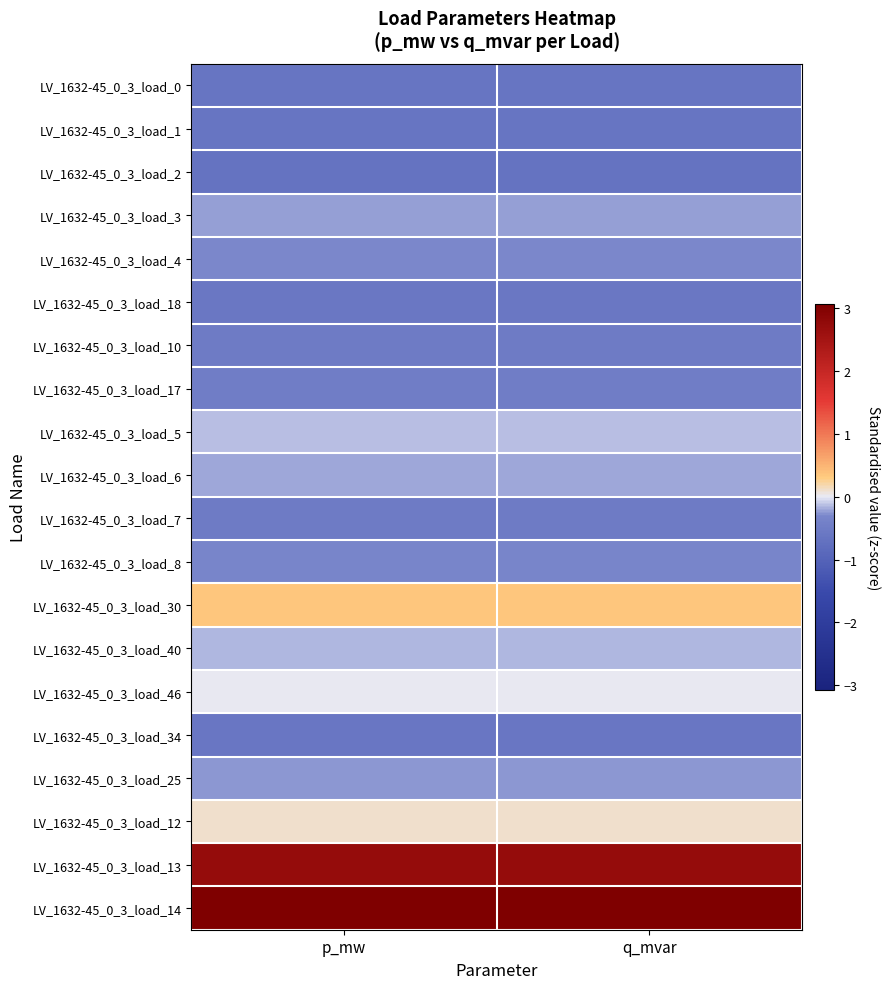

How many series are shown in this chart?

20